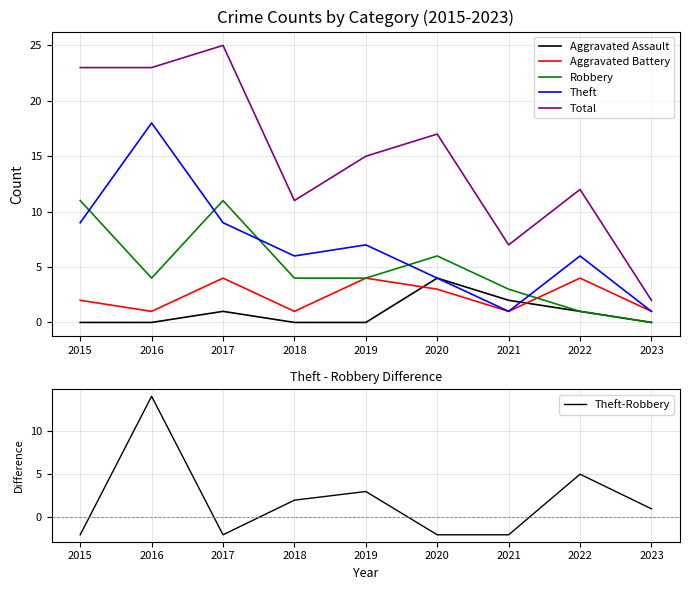

The value of Robbery at 2015 is 4. True or false?

False